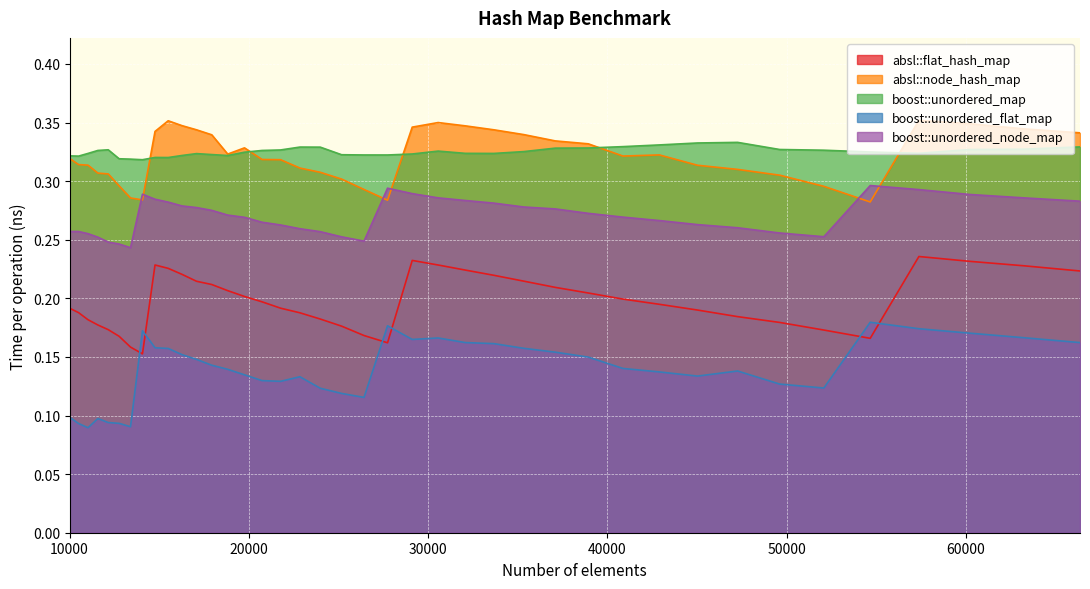

True or false: absl::node_hash_map has a value of 0.3 at 19753.

True